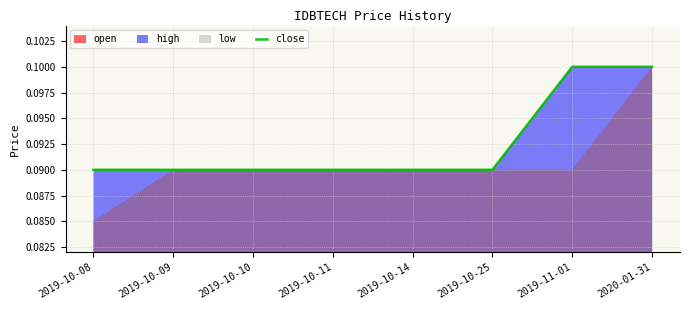

List the labels in order of value, largest first.

2019-11-01, 2020-01-31, 2019-10-08, 2019-10-09, 2019-10-10, 2019-10-11, 2019-10-14, 2019-10-25